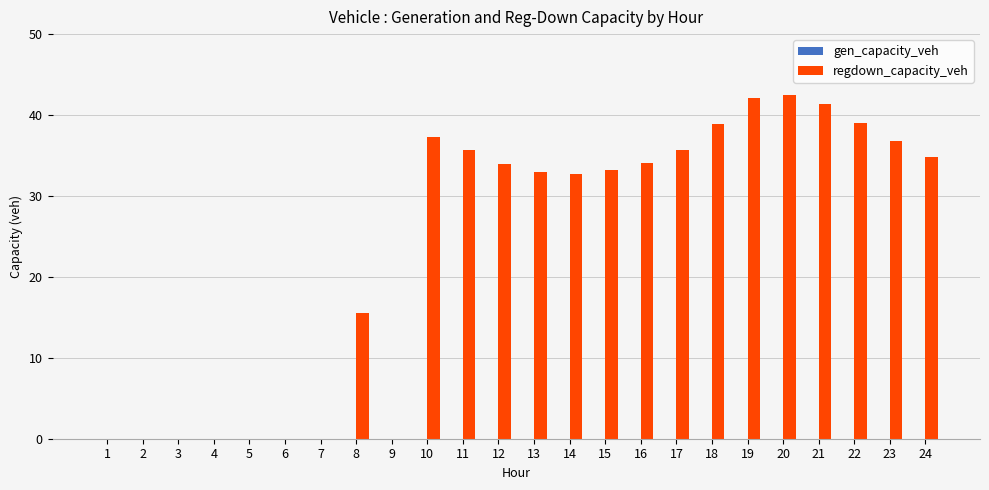

True or false: the data shows 68.7 at 22.

False